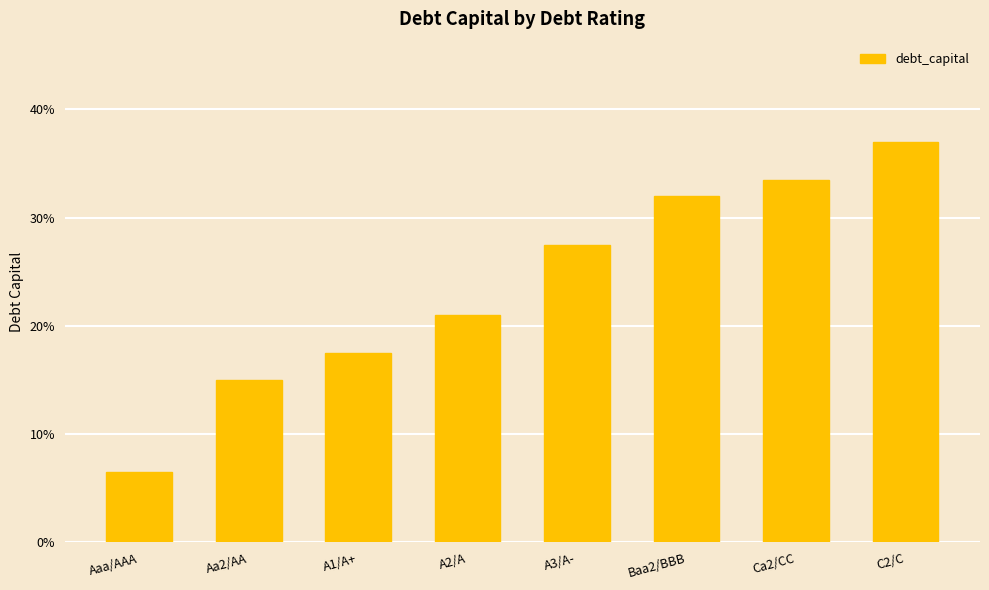

What is the sum of all values?

1.9